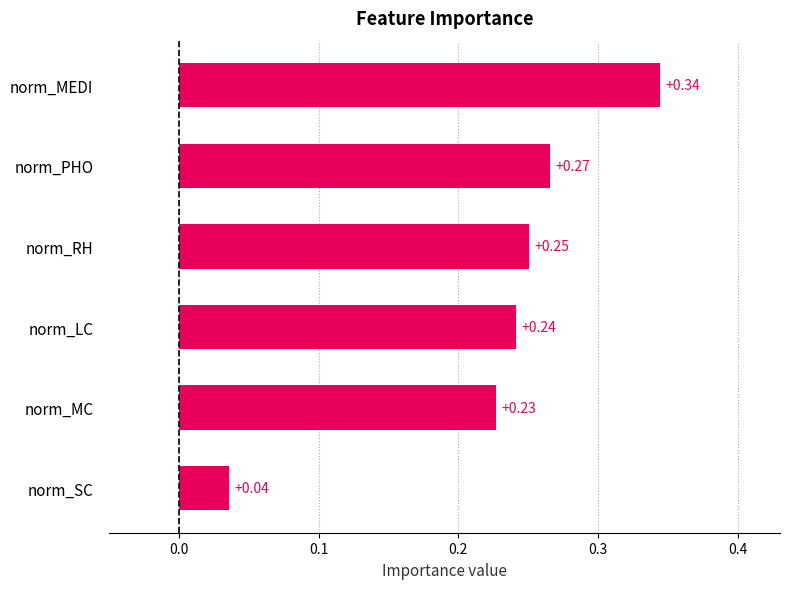

At which category does the chart reach its peak across all series?

norm_MEDI